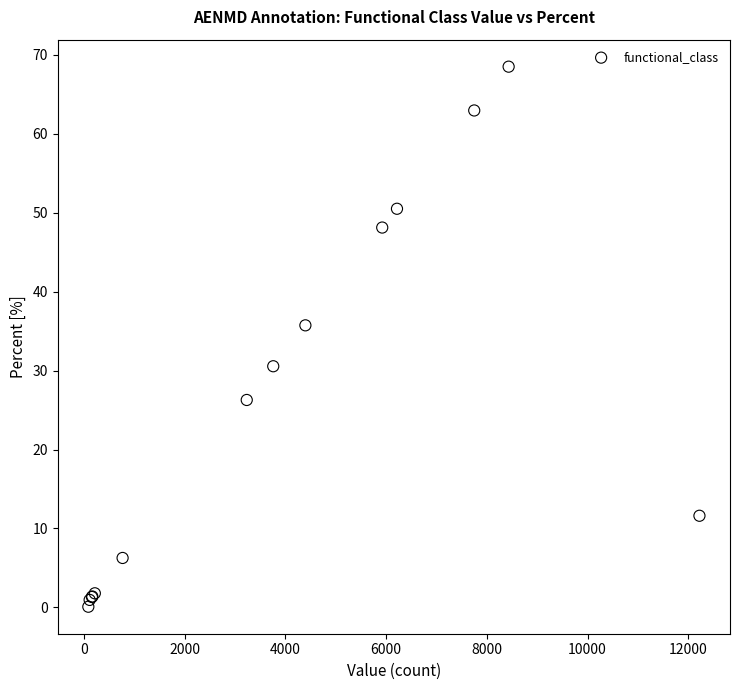

What Y value in the scatter plot is closest to 34?

35.7